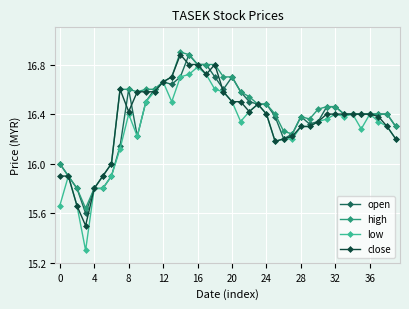

True or false: open has more than 1 interior local peaks.

True